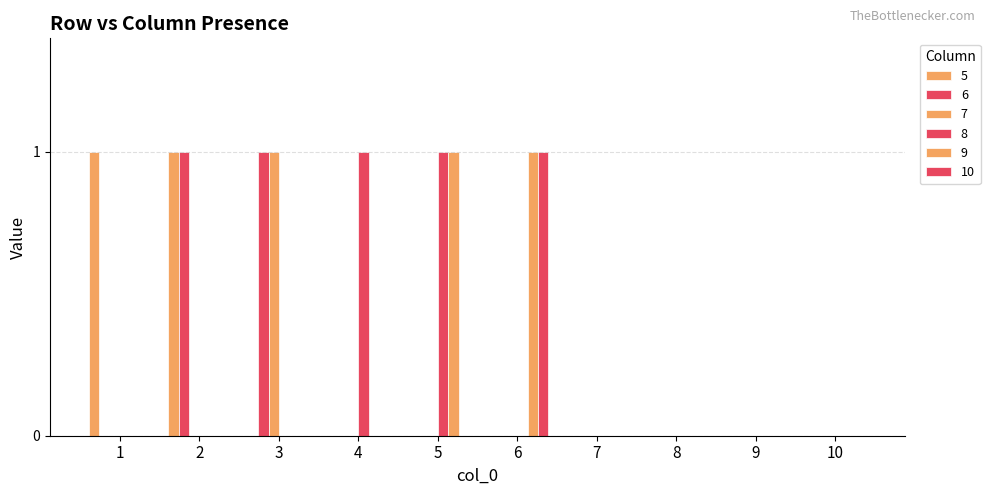

Which series has the largest total across all categories?

5